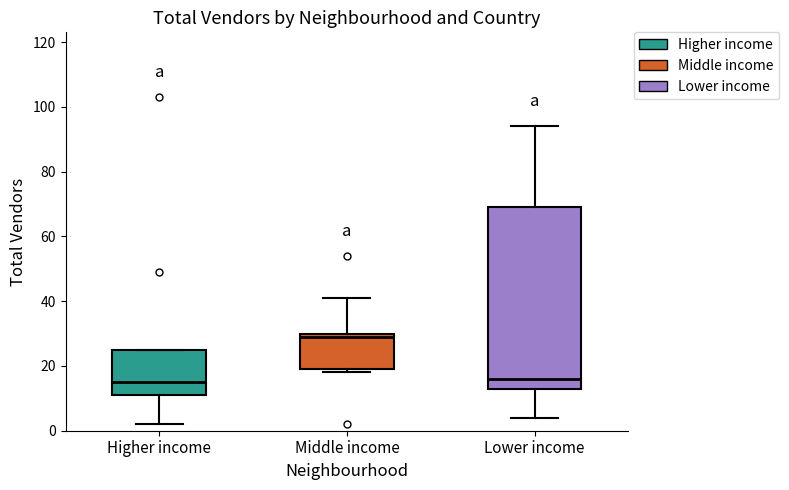

Which box has the highest median line?

Middle income